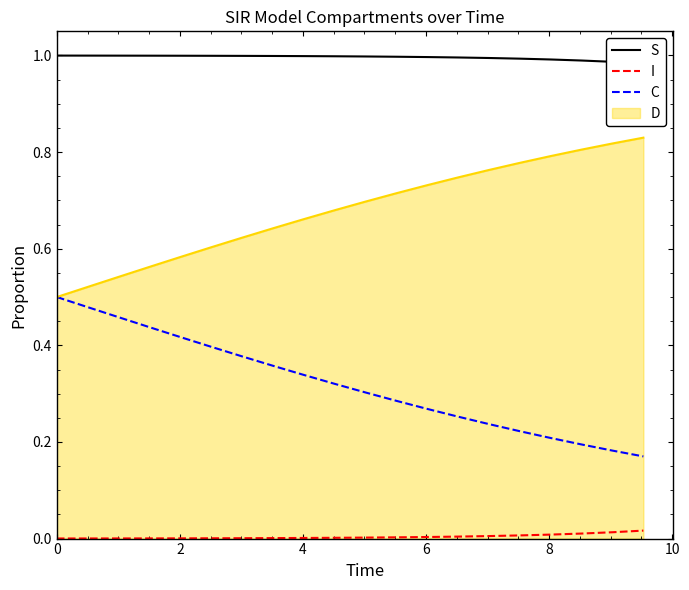

True or false: I and D intersect in this chart.

False